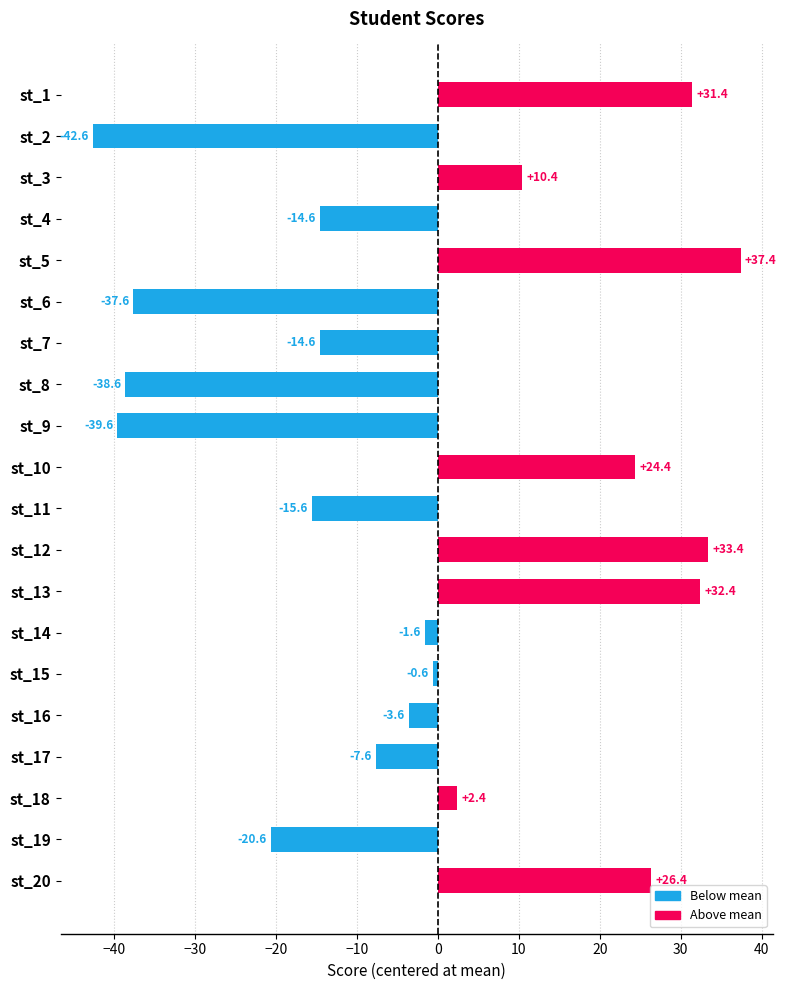

Reading bottom to top, extract all data points from this chart.

st_20=26.4	st_19=-20.6	st_18=2.4	st_17=-7.6	st_16=-3.6	st_15=-0.6	st_14=-1.6	st_13=32.4	st_12=33.4	st_11=-15.6	st_10=24.4	st_9=-39.6	st_8=-38.6	st_7=-14.6	st_6=-37.6	st_5=37.4	st_4=-14.6	st_3=10.4	st_2=-42.6	st_1=31.4